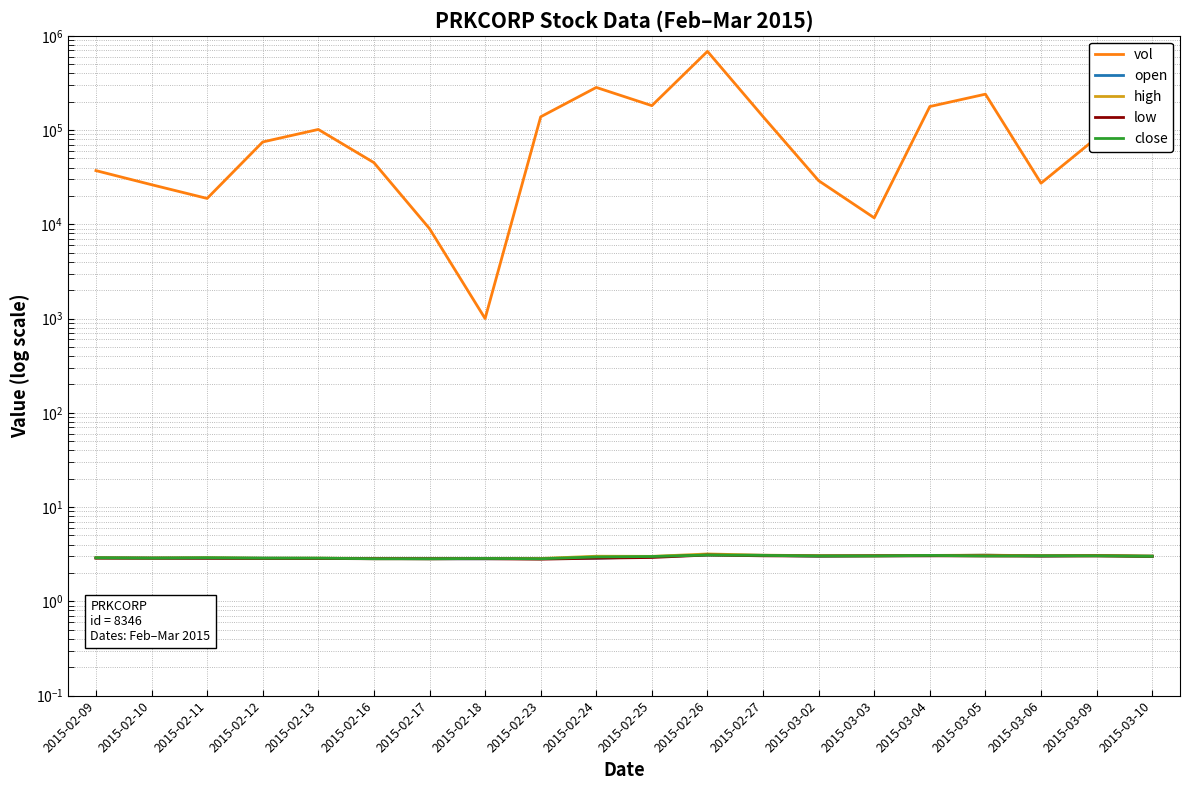

True or false: high and close cross at least once.

False